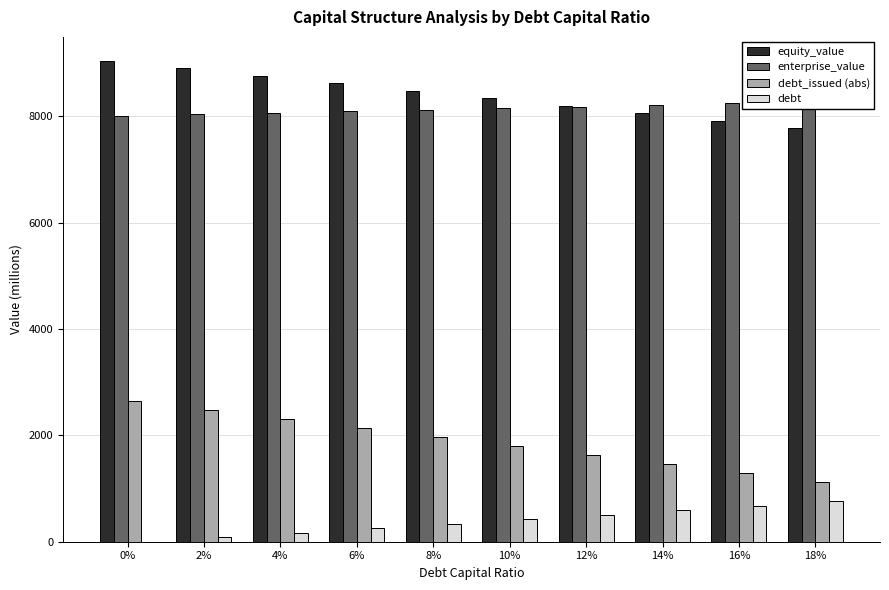

What is the sum of the debt_issued (abs) values at 0% and 10%?

4456.1